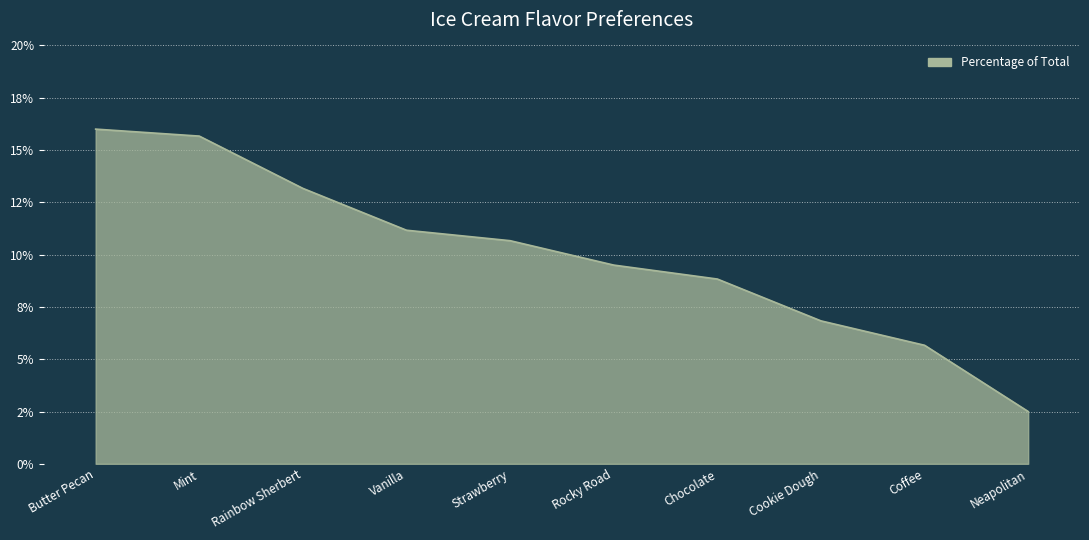

Which label corresponds to the largest value in the chart?

Butter Pecan